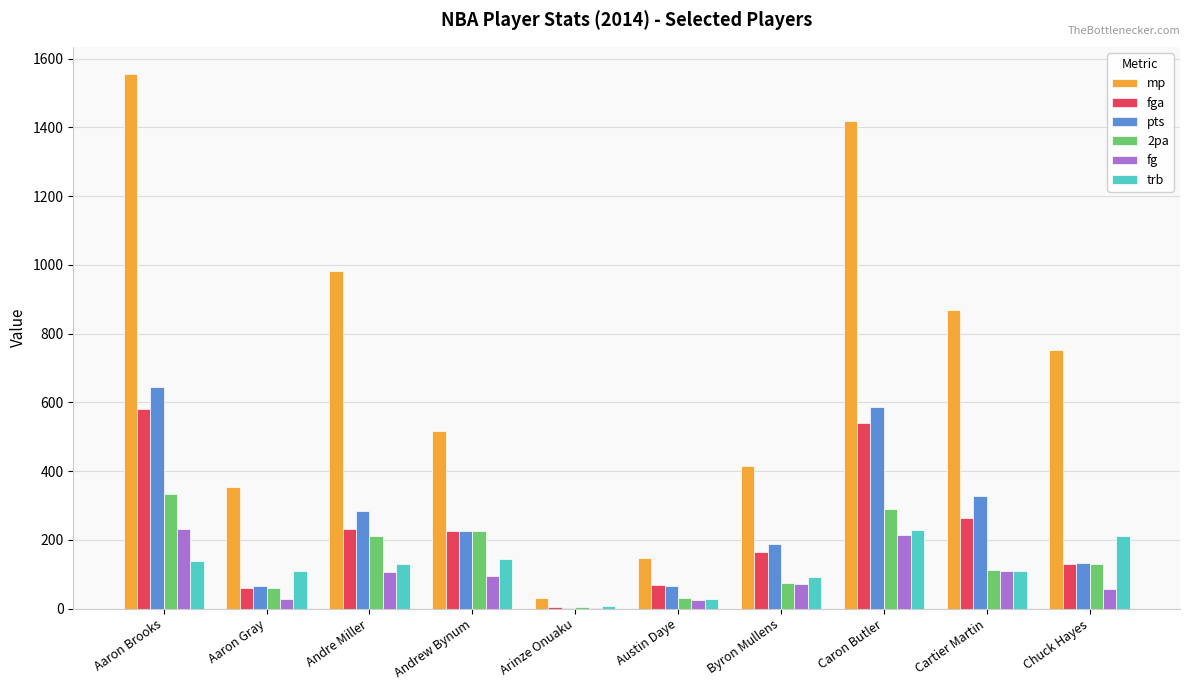

What is the difference between the trb values at Andre Miller and Austin Daye?

103